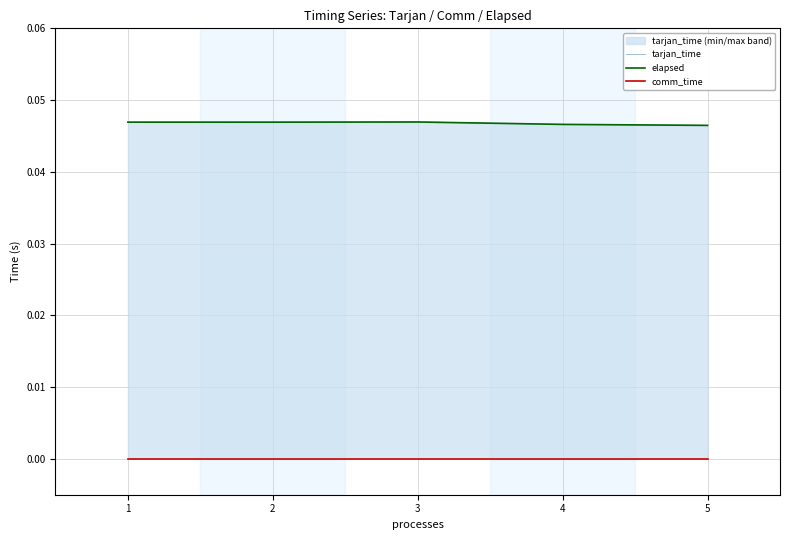

How many data points does each series have?

5